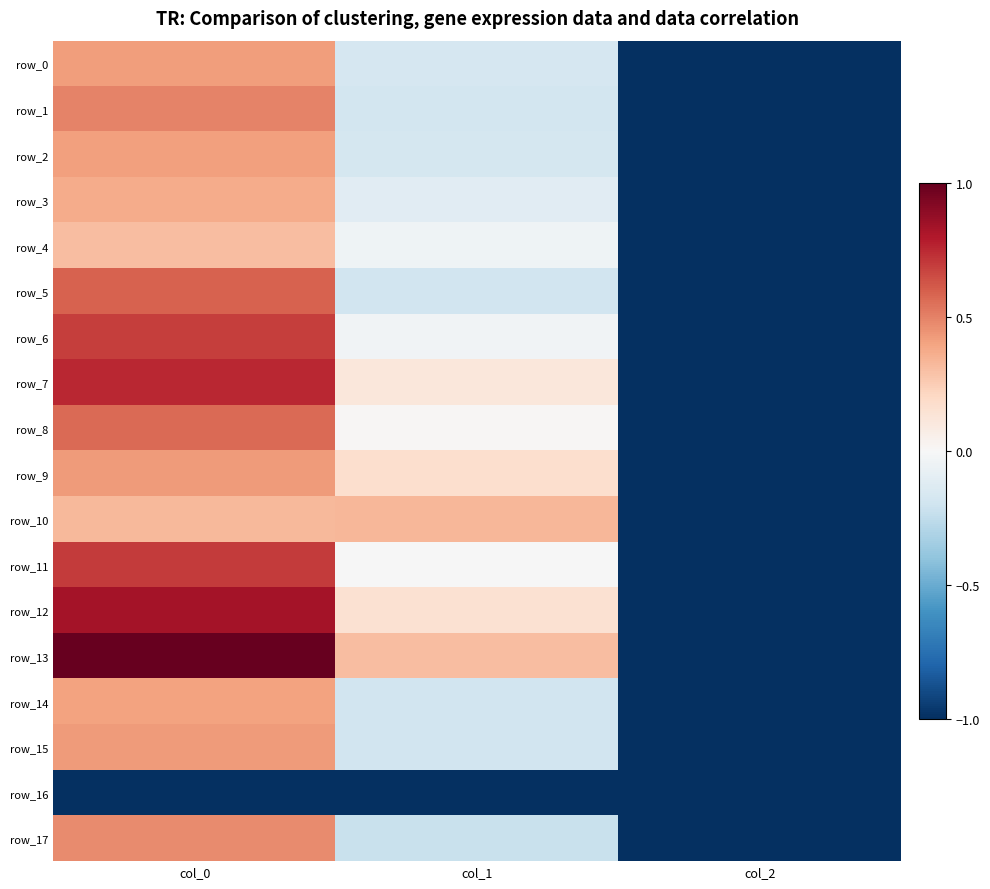

Is it true that row_16 equals -1.8 at col_0?

False